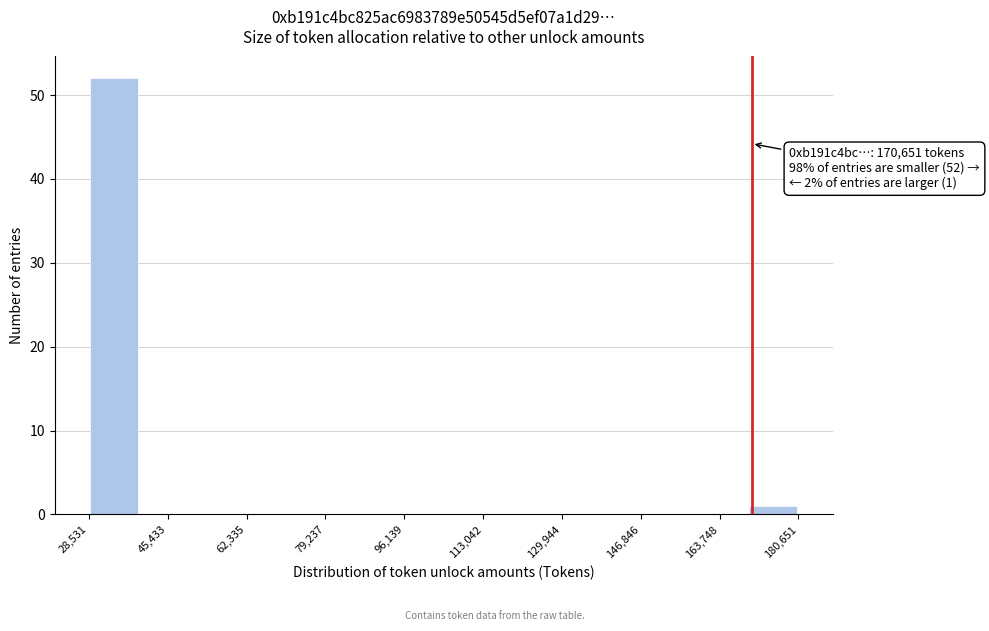

Which range on the x-axis has the tallest bar?

28000 to 40000